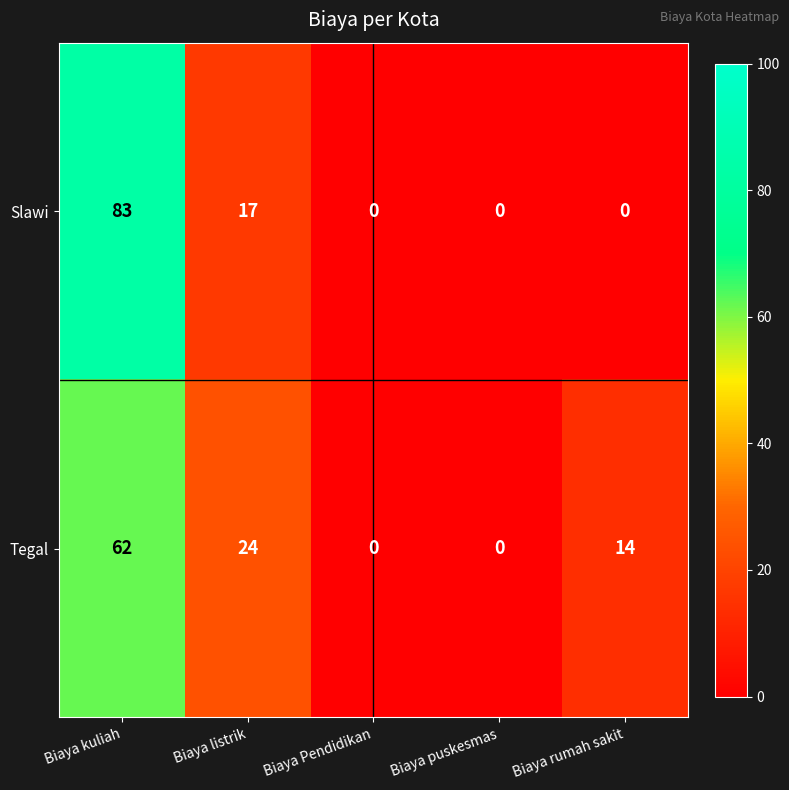

How many distinct data groups are displayed?

2